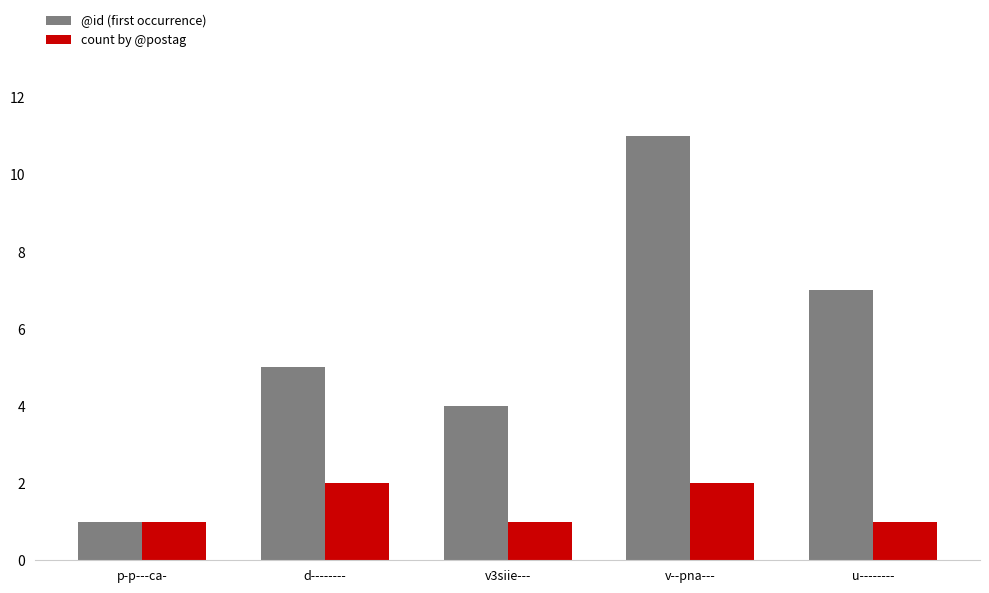

What is the value of the @id (first occurrence) bar at the 4th from the left?

11